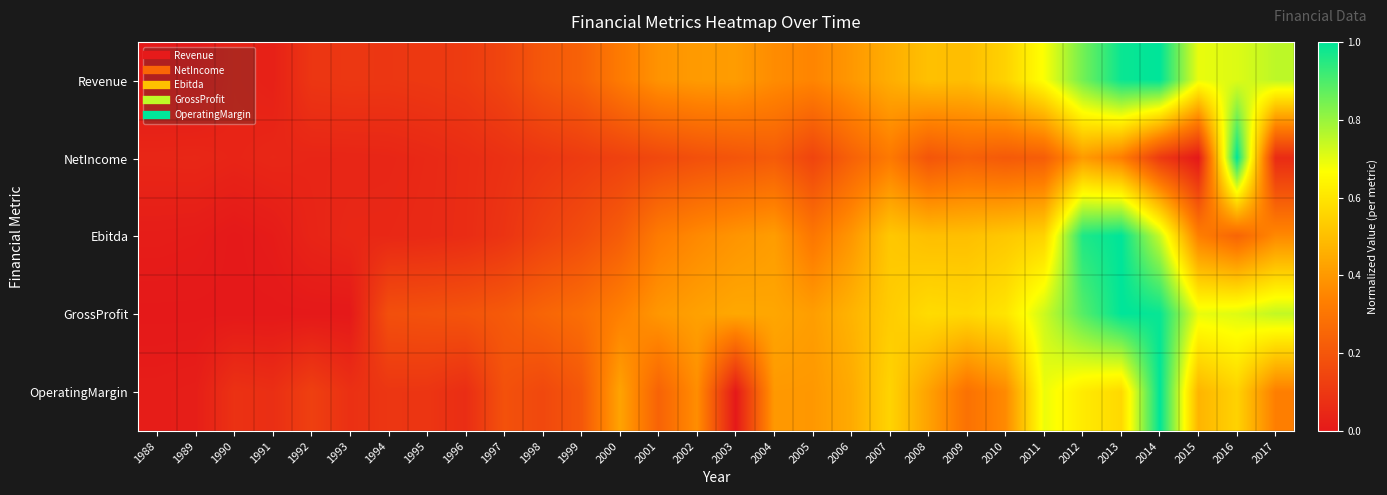

What is the greatest value displayed?

1.0